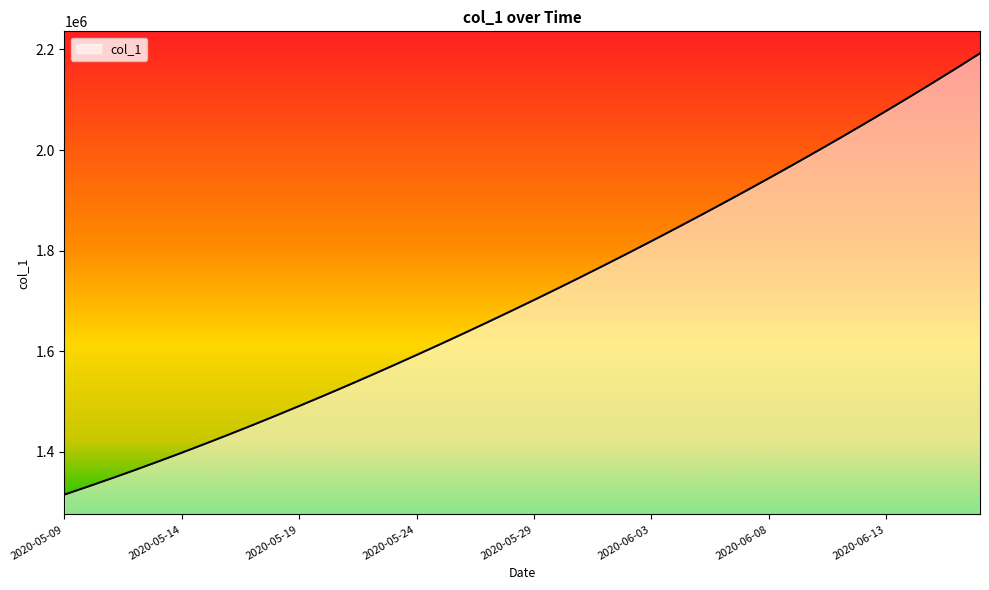

What is the maximum value shown in the chart?

2192182.0